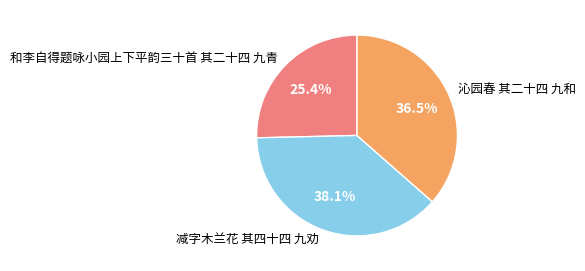

To the nearest percent, what percentage of the pie is 和李自得题咏小园上下平韵三十首 其二十四 九青?

25%